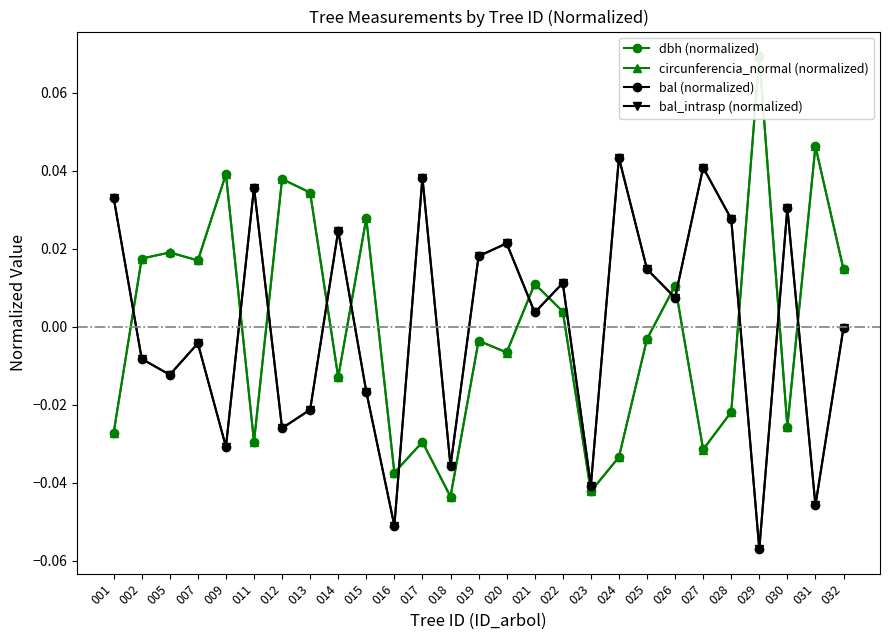

Is the value of dbh (normalized) at 015 greater than the value of bal_intrasp (normalized) at 021?

Yes